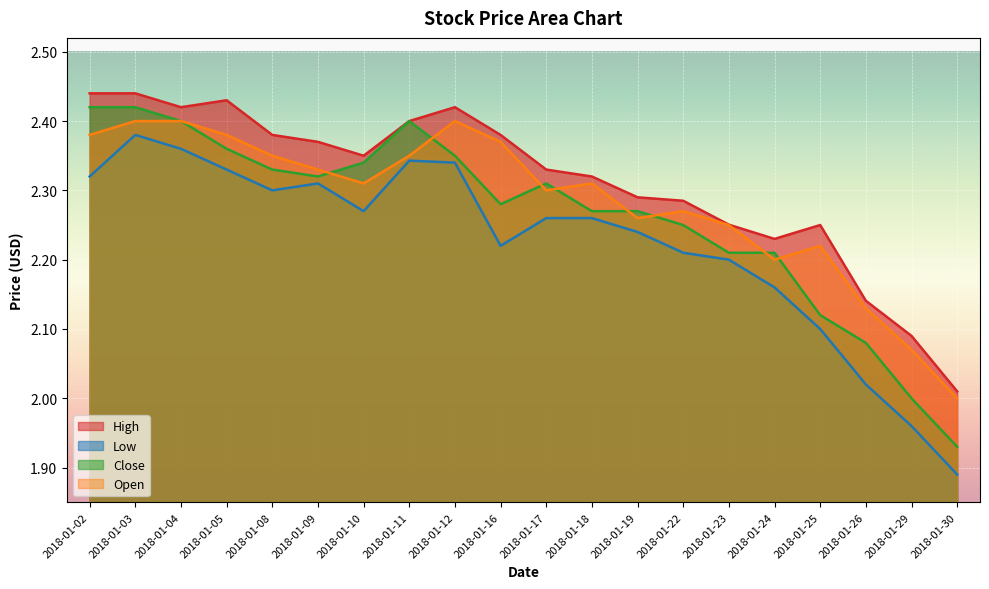

In close, how many points are lower than both neighbors (excluding endpoints)?

2